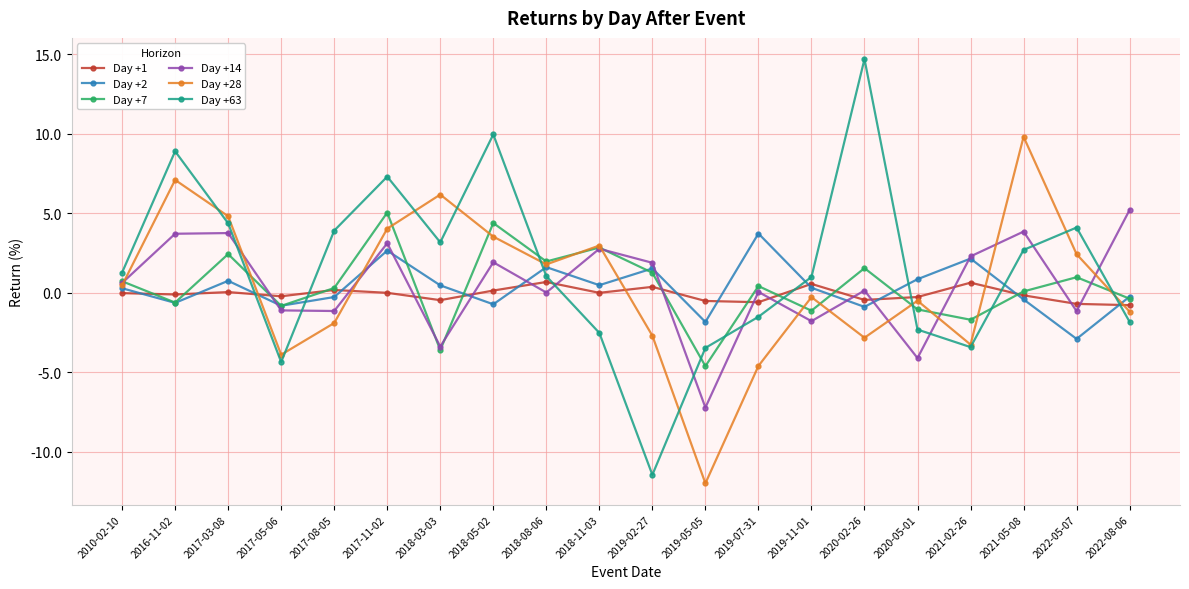

What is the label of the 6th point from the left?

2017-11-02